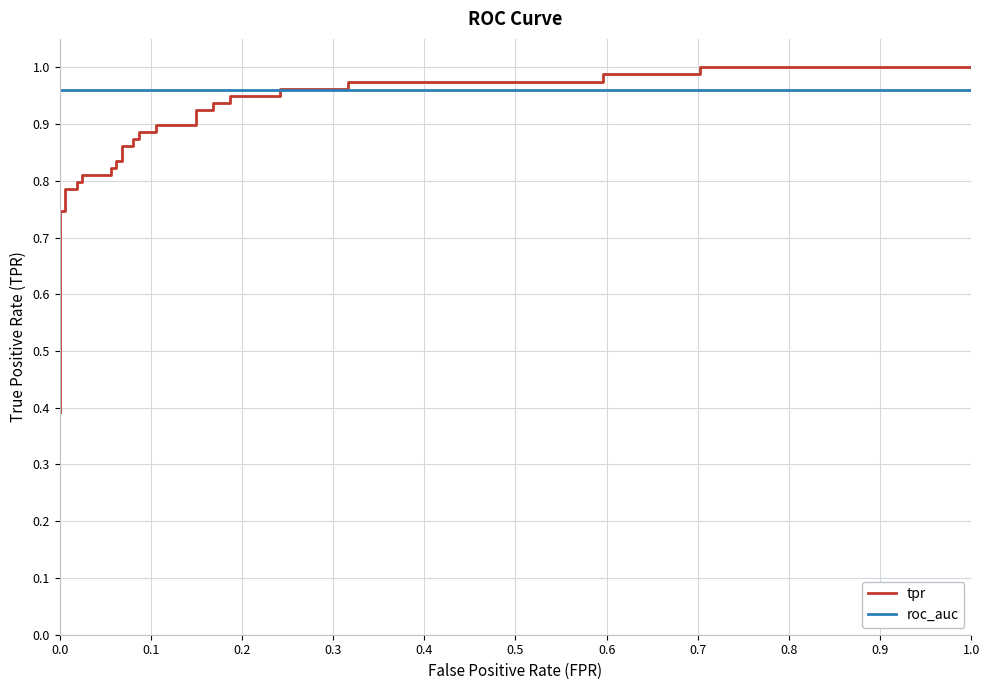

Which series has the largest total across all categories?

roc_auc